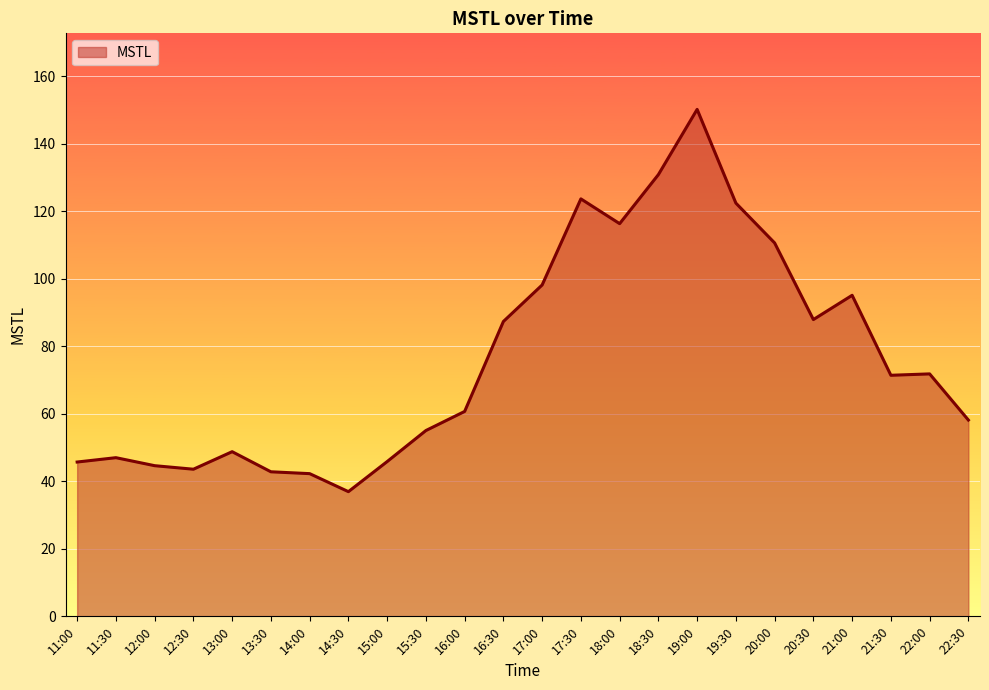

What is the sum of all values?

1837.2